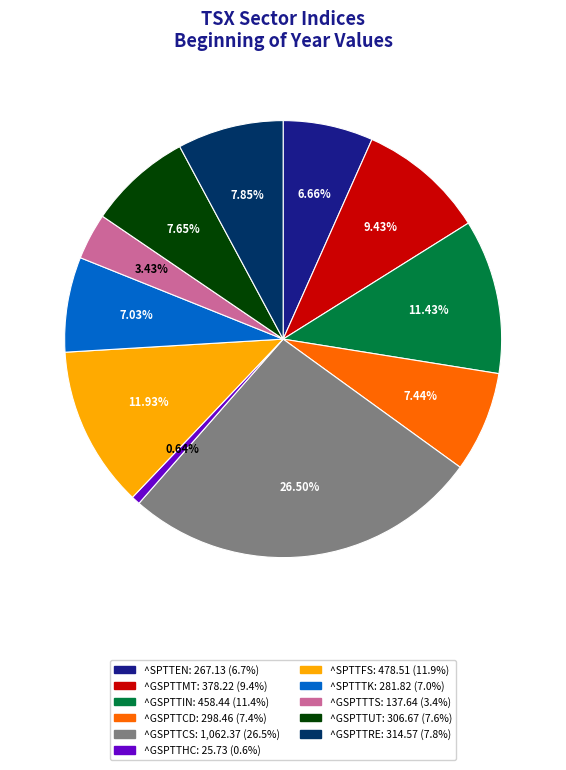

Is there any slice that represents more than half of the pie?

No